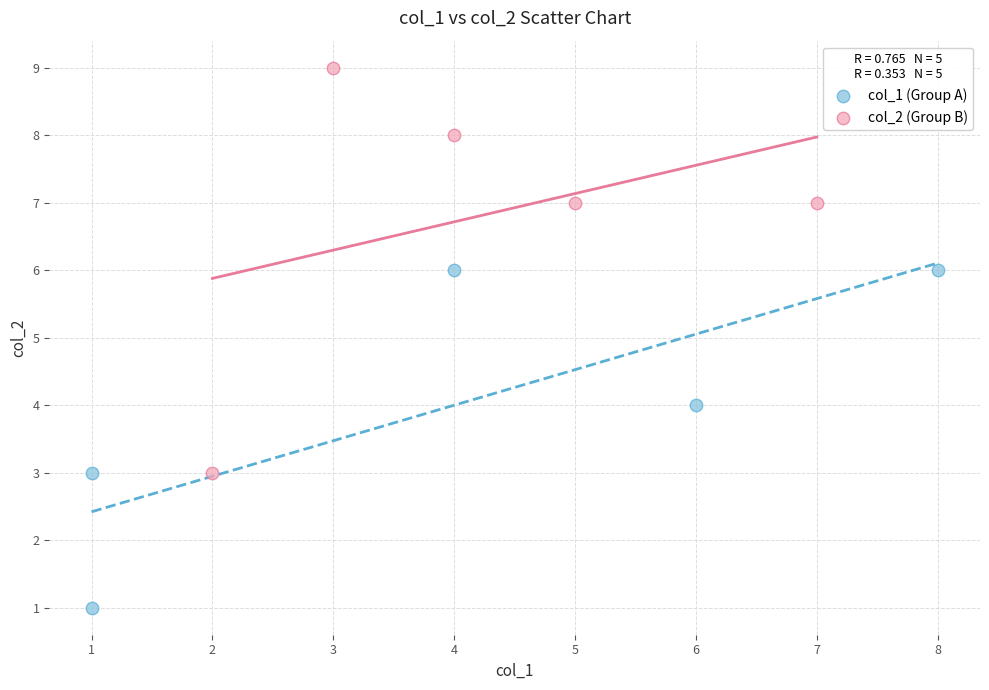

Which series reaches the maximum Y coordinate?

col_2 (Group B)